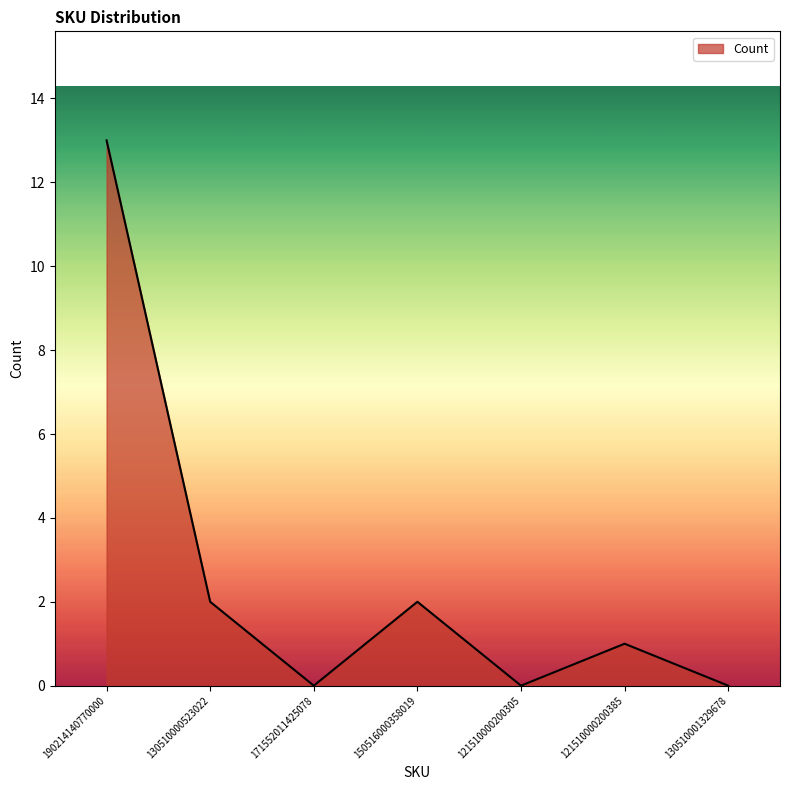

What is the change in value from 190214140770000 to 150516000358019?

-11